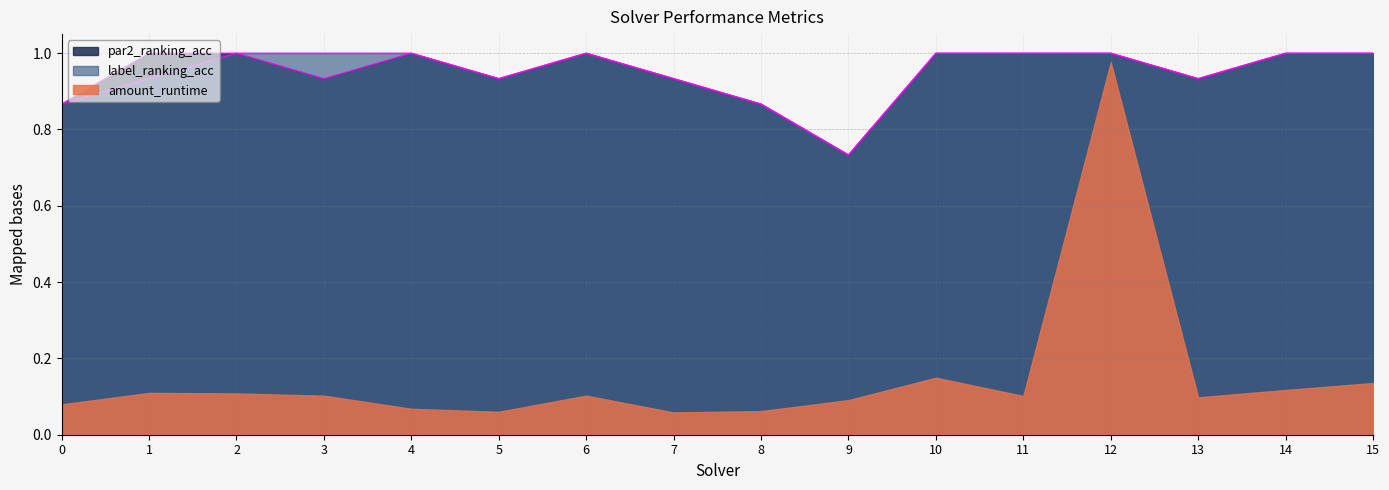

Between 0 and 14, which series saw the biggest shift?

par2_ranking_acc